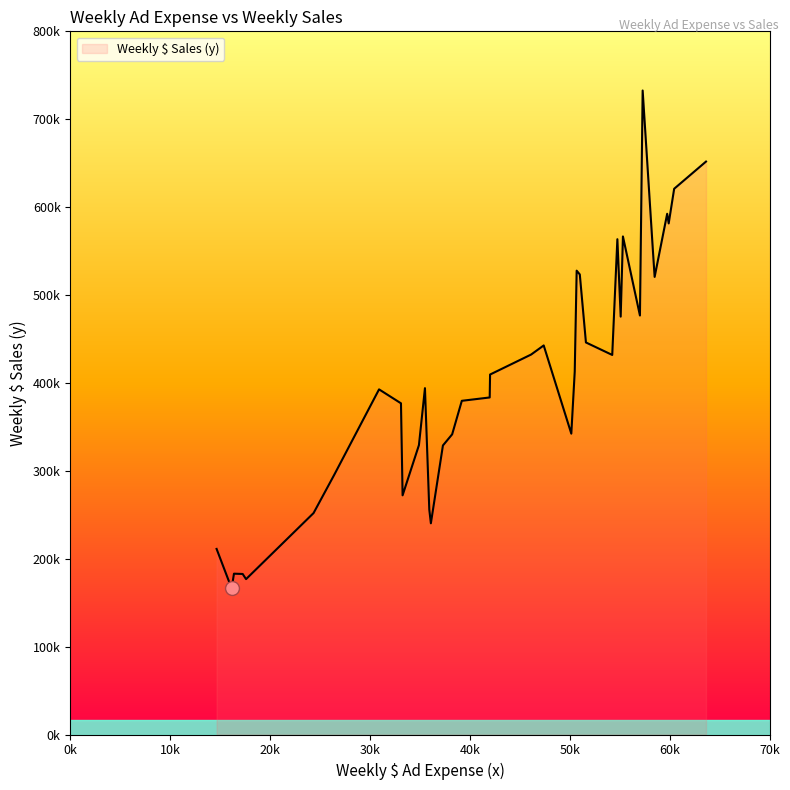

Is this an area chart (filled region under the line)?

Yes